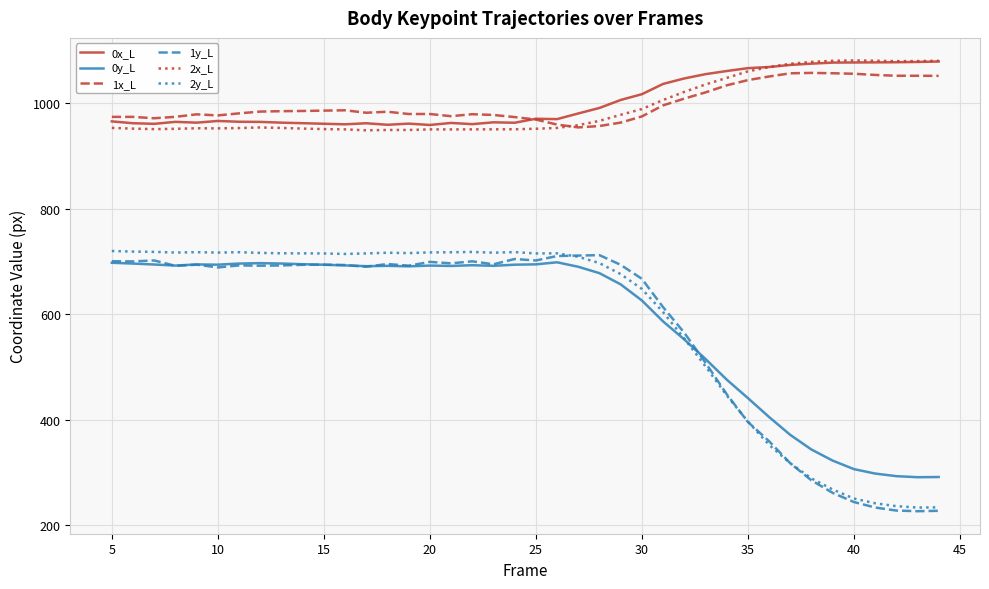

What is the lowest value of the 1y_L series?

226.7